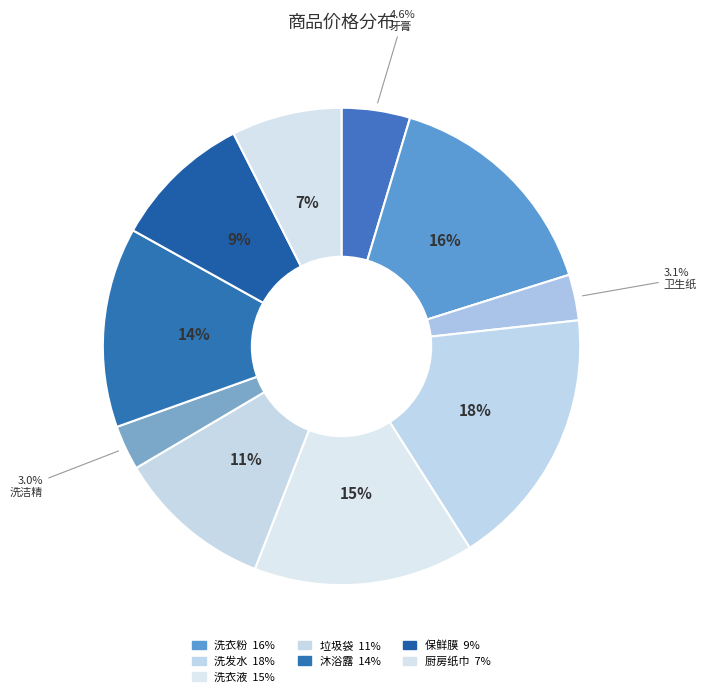

How many slices are in this pie chart?

10